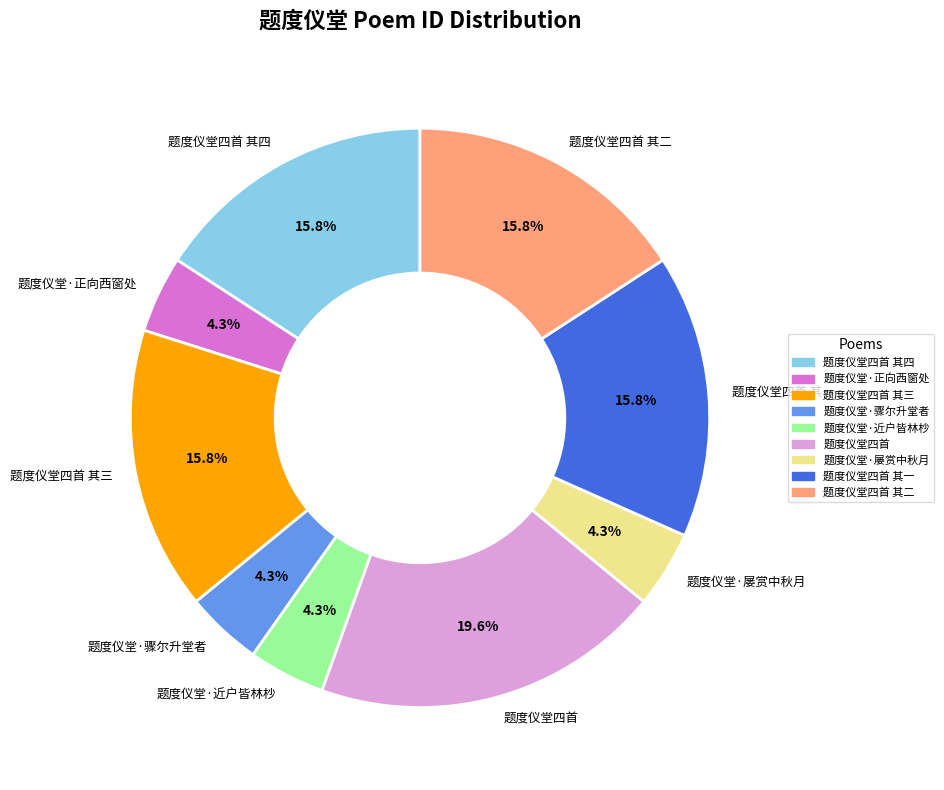

Is it true that 题度仪堂·近户皆林杪 is 4% of the pie?

True